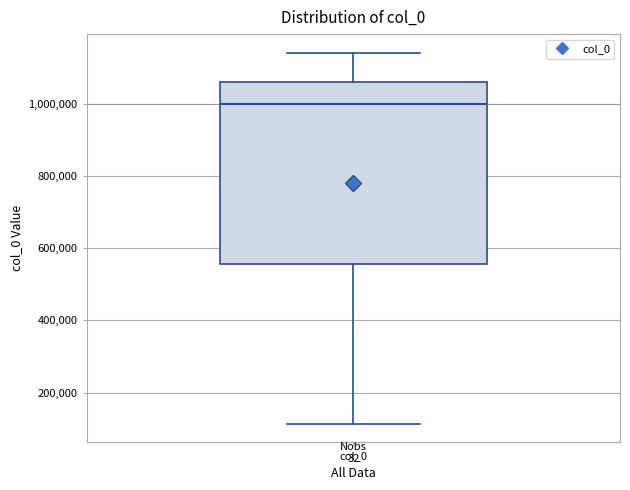

Transcribe this box plot: give where the median line is, the range the box spans, and where the two whiskers end, as read against the y-axis. The values are not printed on the chart, so give them approximately, as read against the axis.

median 1000000, box 560000 to 1060000, whiskers 120000 to 1140000